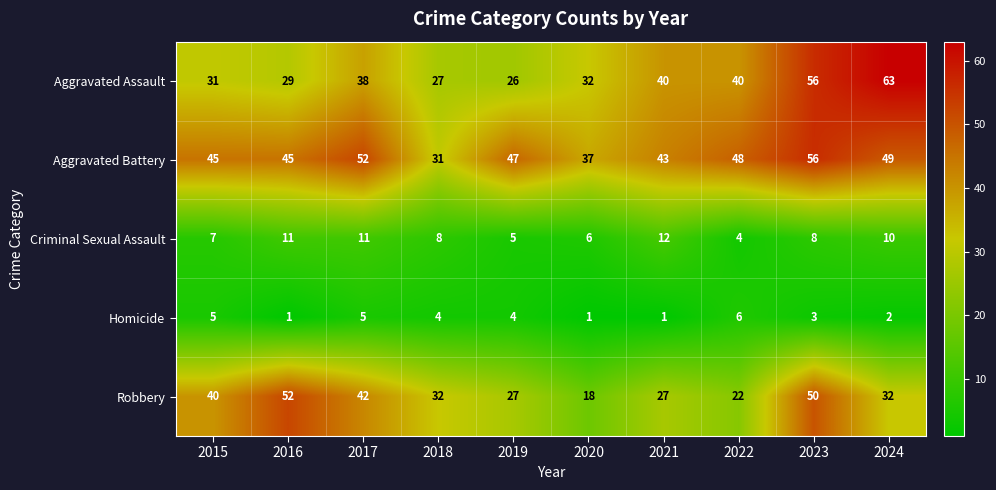

What is the spread (max minus min) of values at 2021?

42